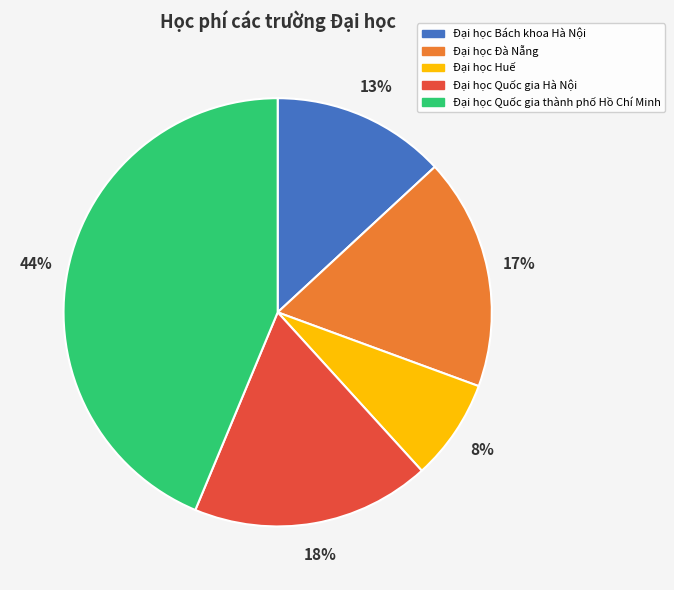

How many segments does this pie chart have?

5